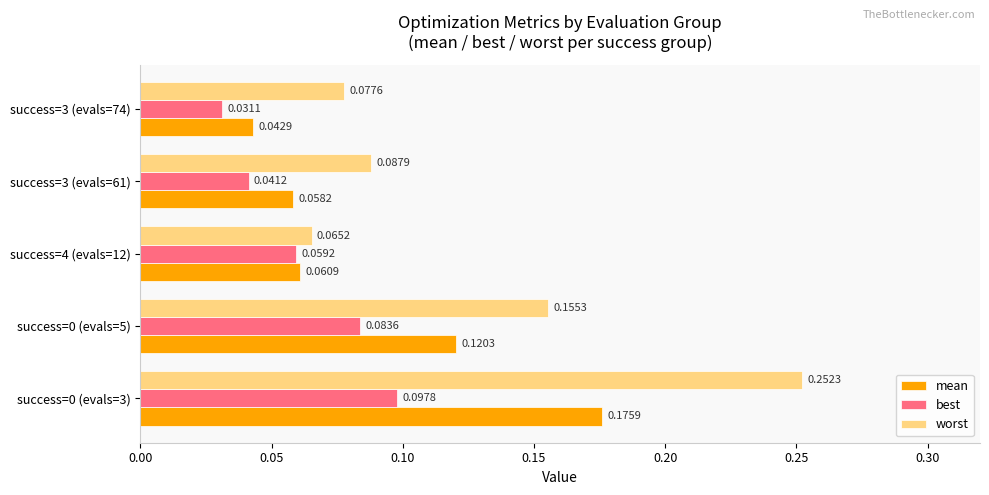

At how many categories does at least one series exceed 0?

5